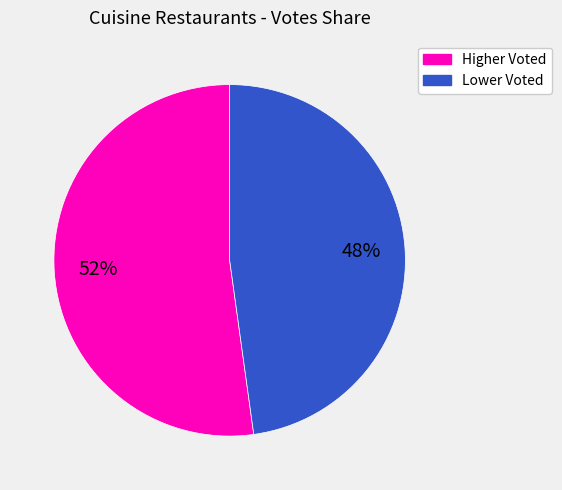

Is there a majority slice in this chart?

Yes